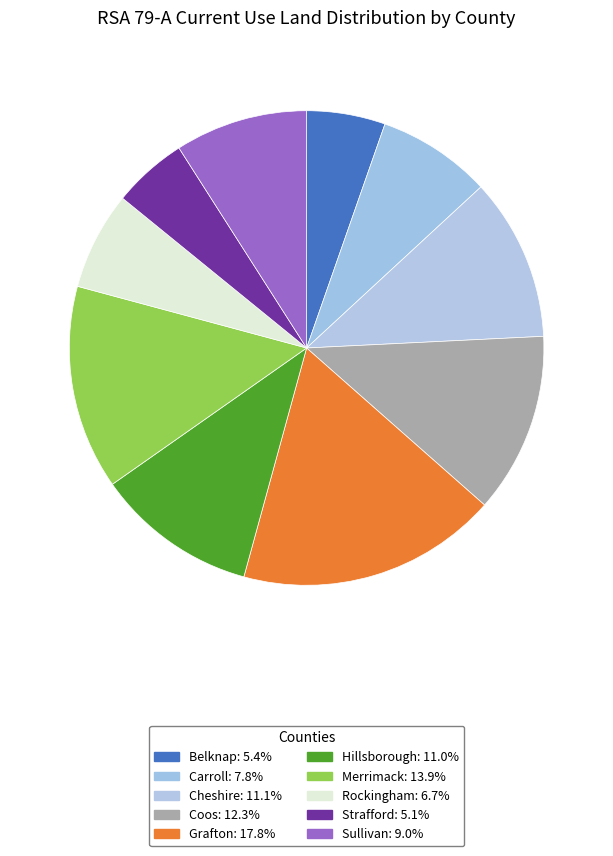

Does any single category account for the majority?

No